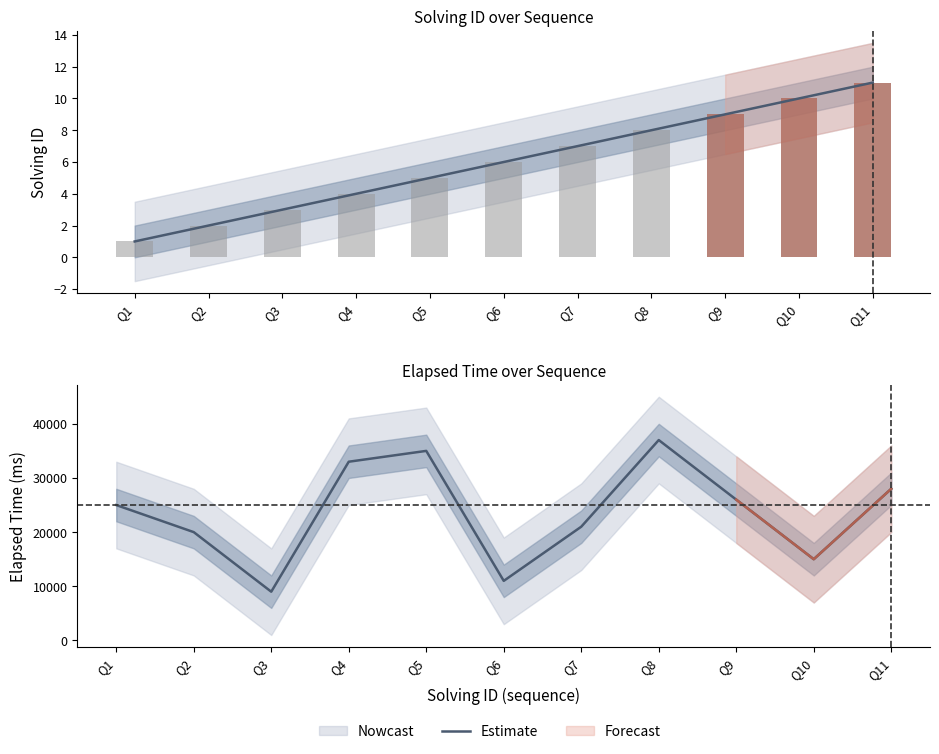

Where does the data first go above 25000?

Q4